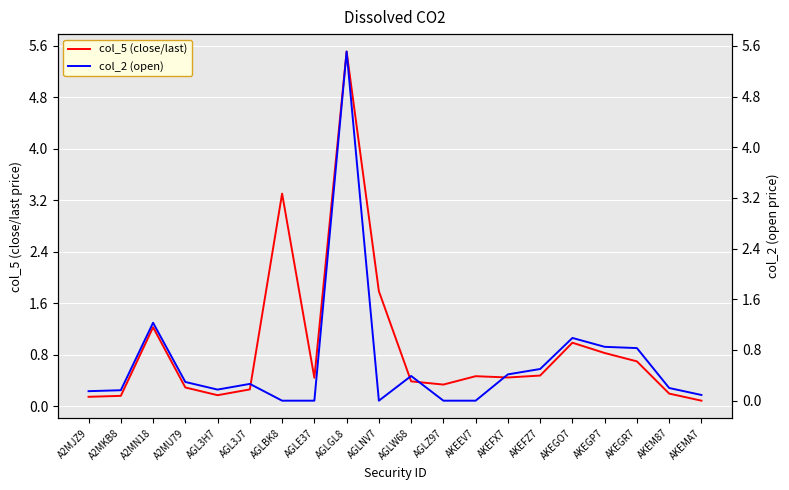

Which series ends up on top after the final intersection of col_2 (open) and col_5 (close/last)?

col_2 (open)